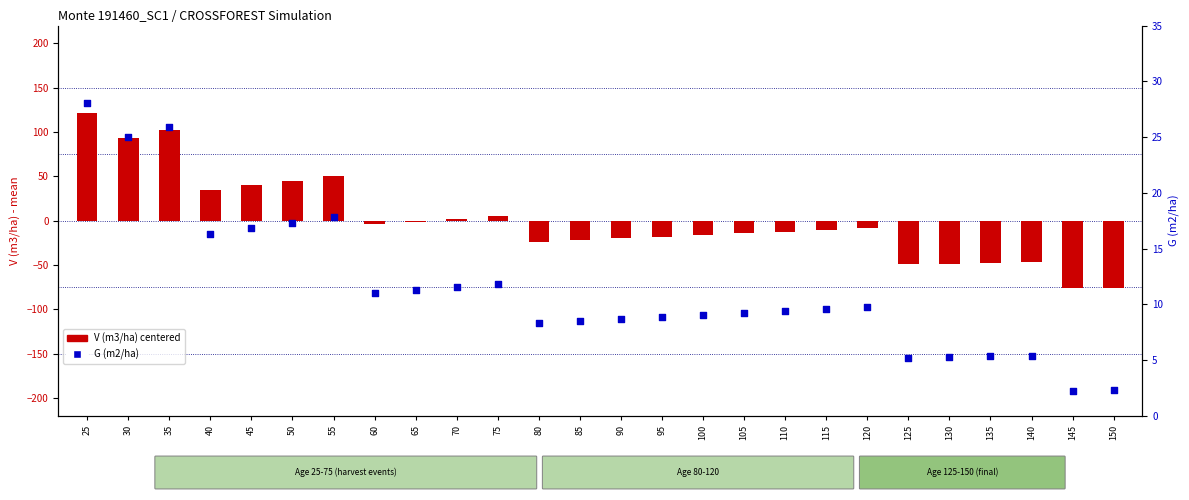

Which series contains the lowest Y value?

V (m3/ha) centered